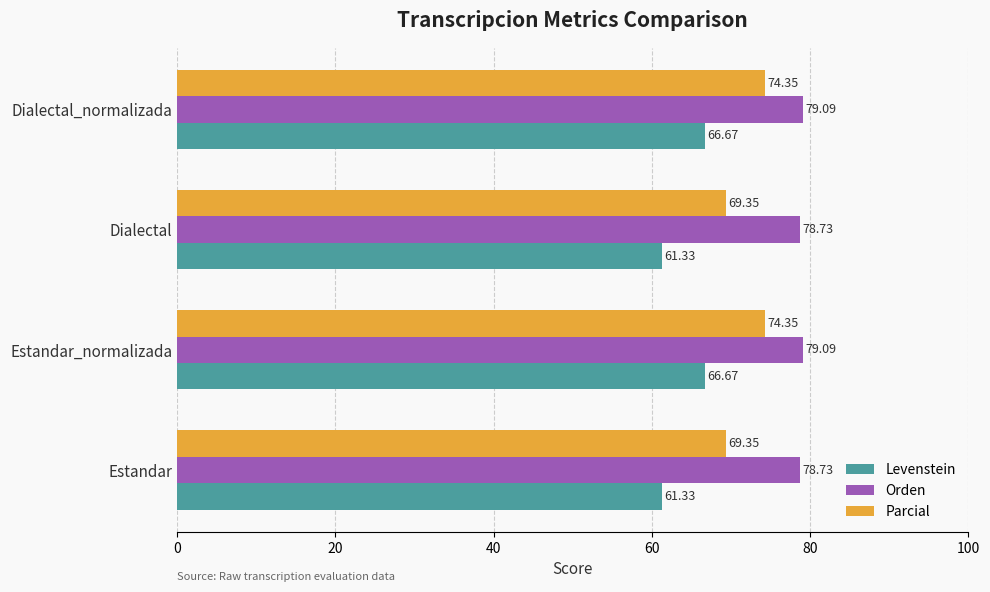

What is the average value of the Levenstein series?

64.0